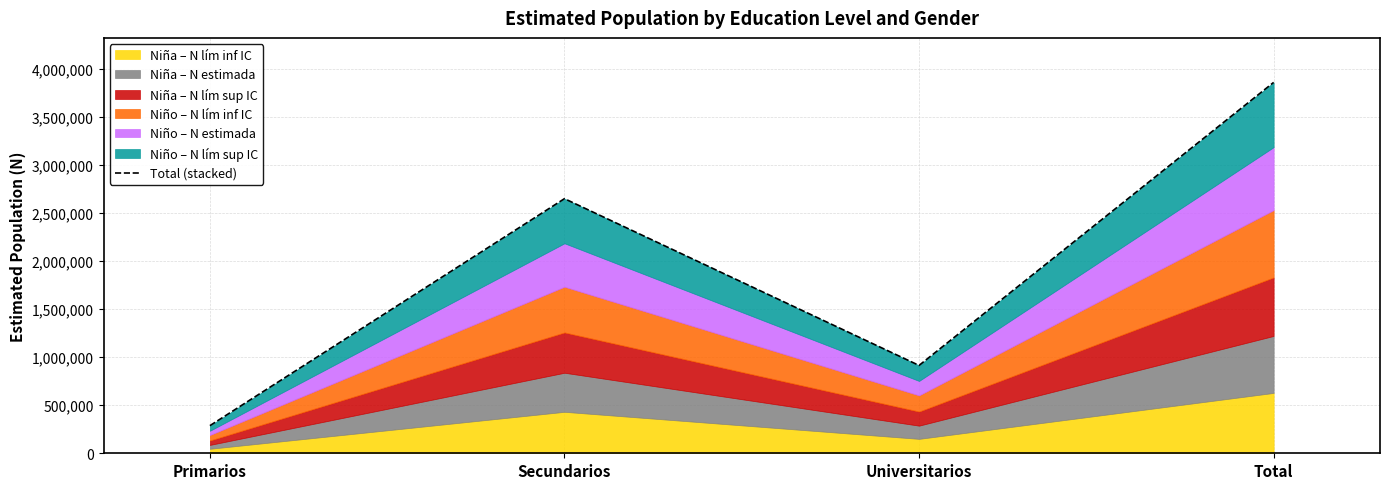

How many interior local valleys (lower than both neighbors) does the data have?

1